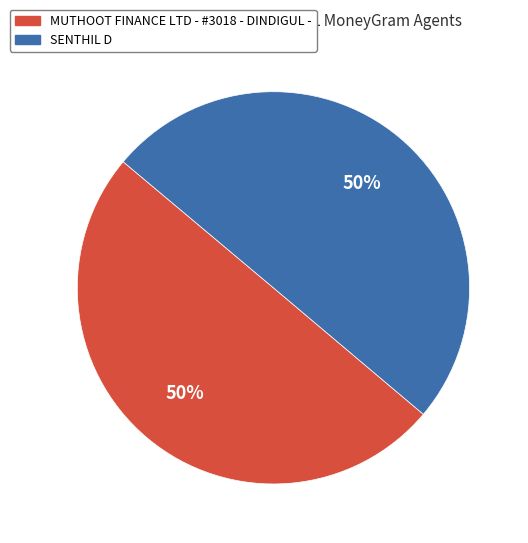

The MUTHOOT FINANCE LTD - #3018 - DINDIGUL - slice represents 50% of the pie. True or false?

True